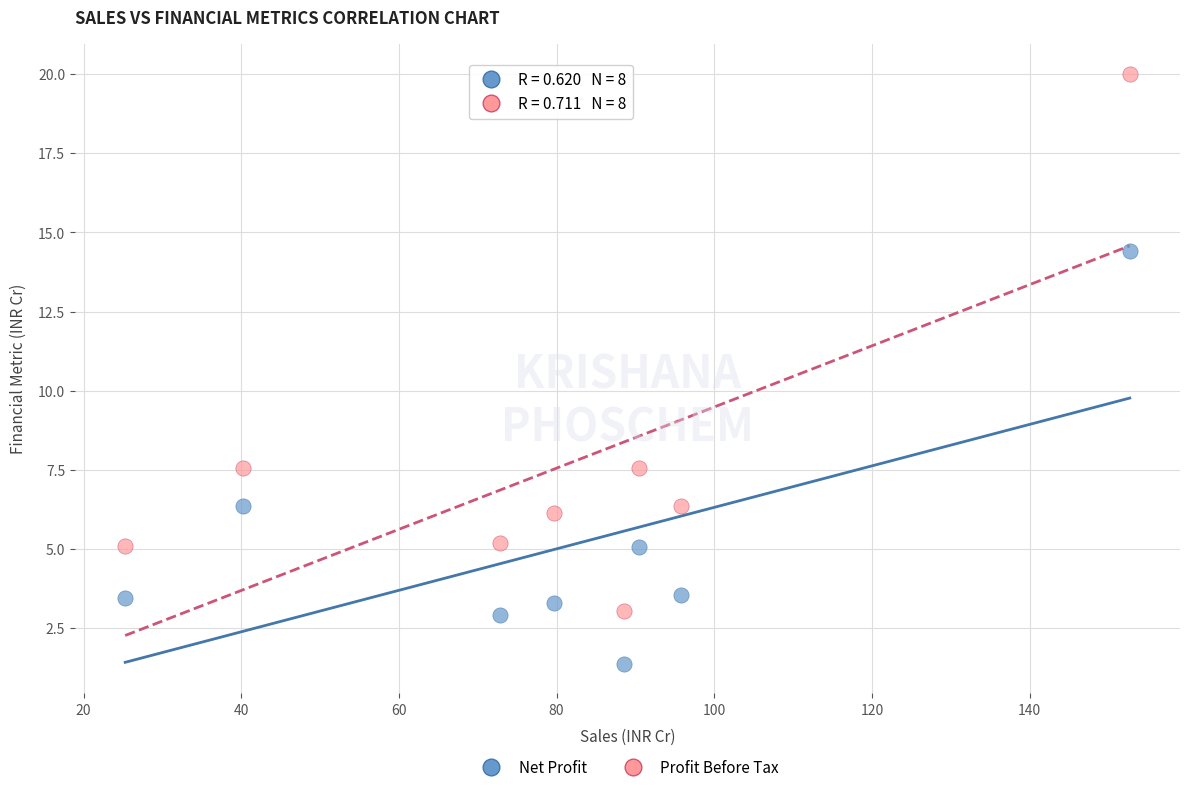

What are all the series names shown in the legend?

Net Profit, Profit Before Tax